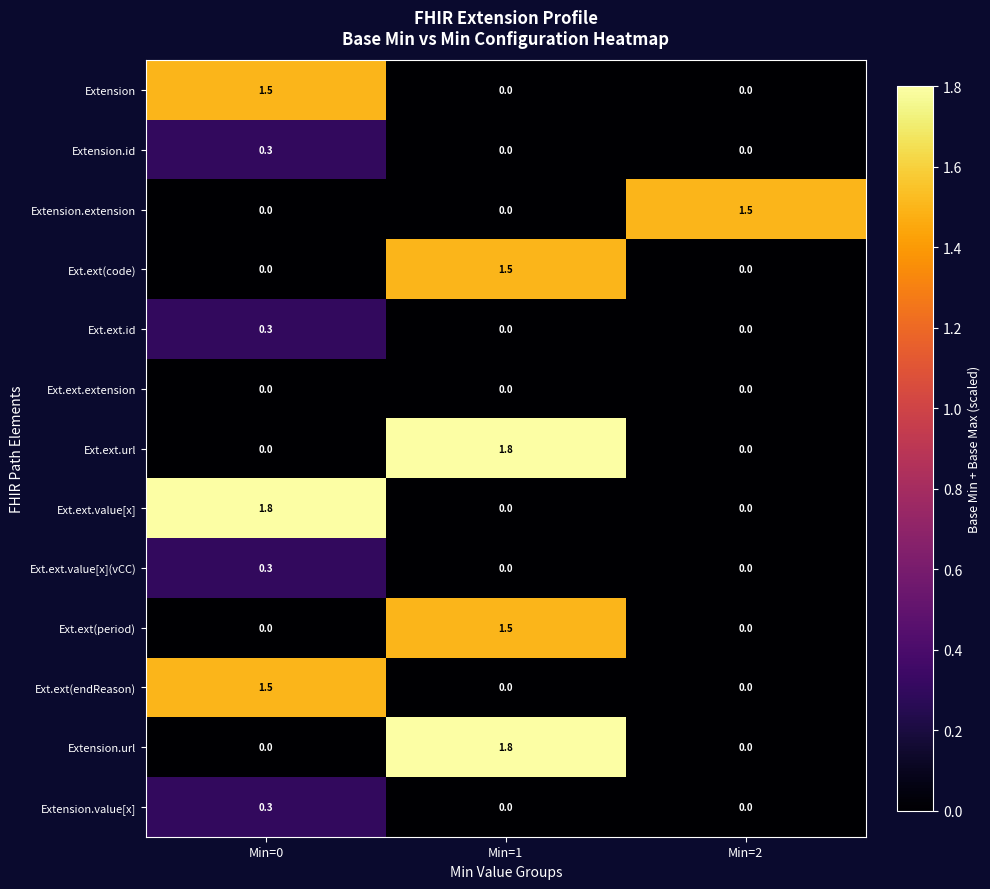

The Ext.ext(period) series shows 0.0 at Min=2. True or false?

True